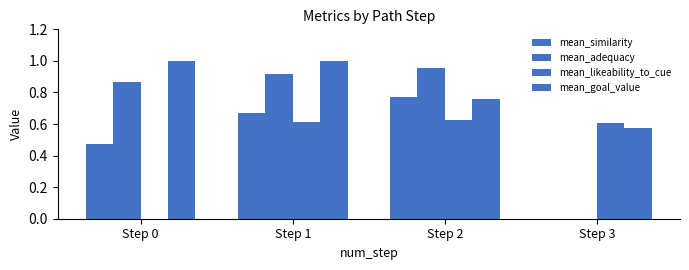

How many data points does each series have?

4